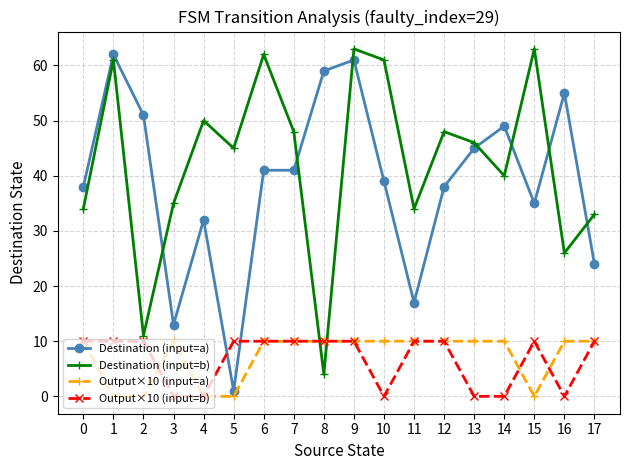

What is the average value of the Destination (input=b) series?

42